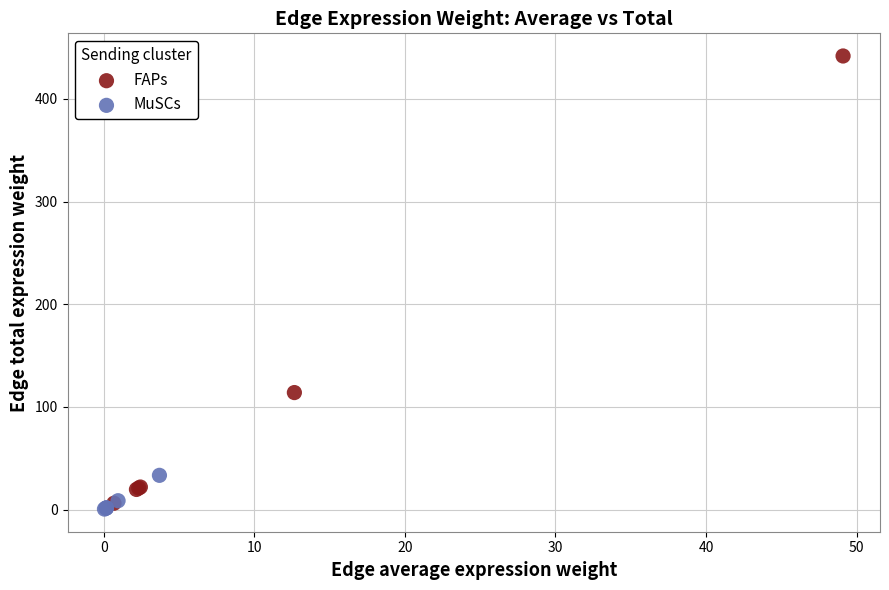

Which series reaches the maximum Y coordinate?

FAPs